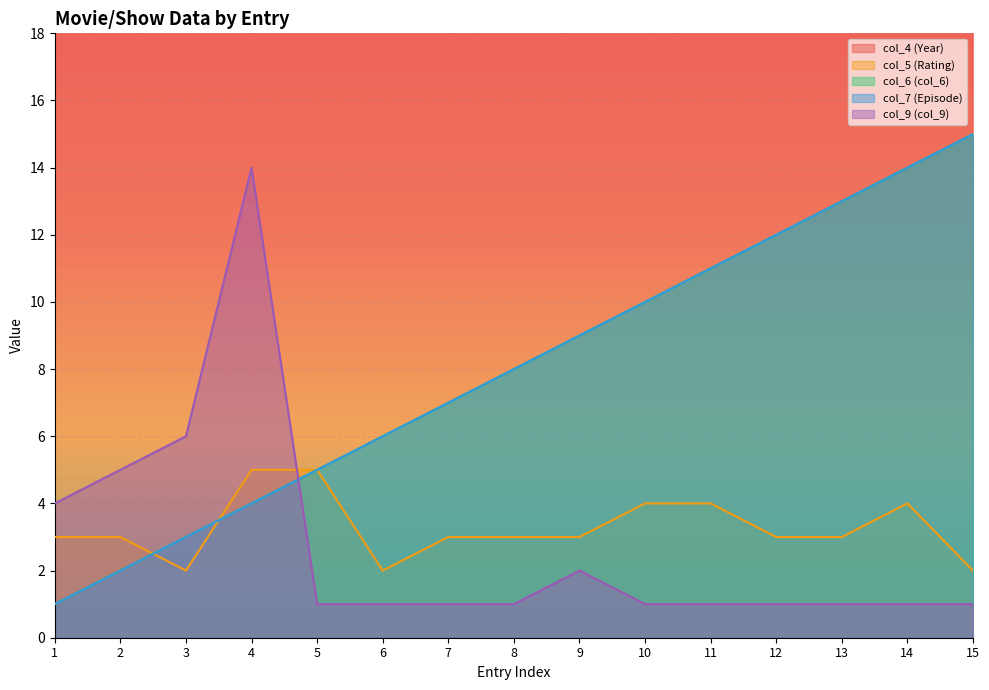

Rank the series at 9 from lowest to highest value.

col_9 (col_9), col_5 (Rating), col_6 (col_6), col_7 (Episode), col_4 (Year)